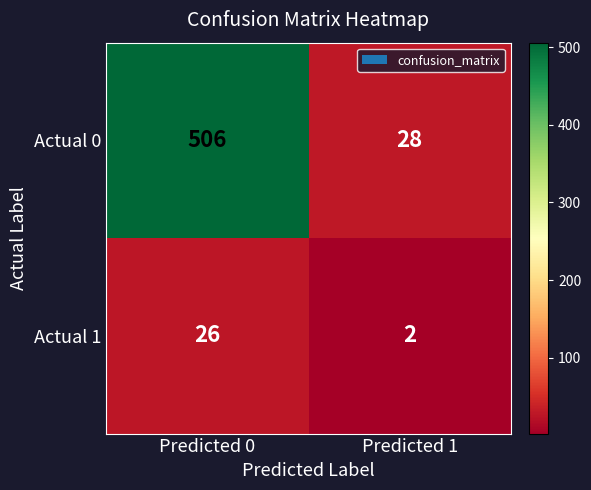

What value does the Actual 0 series have at Predicted 1, to the nearest 50?

50